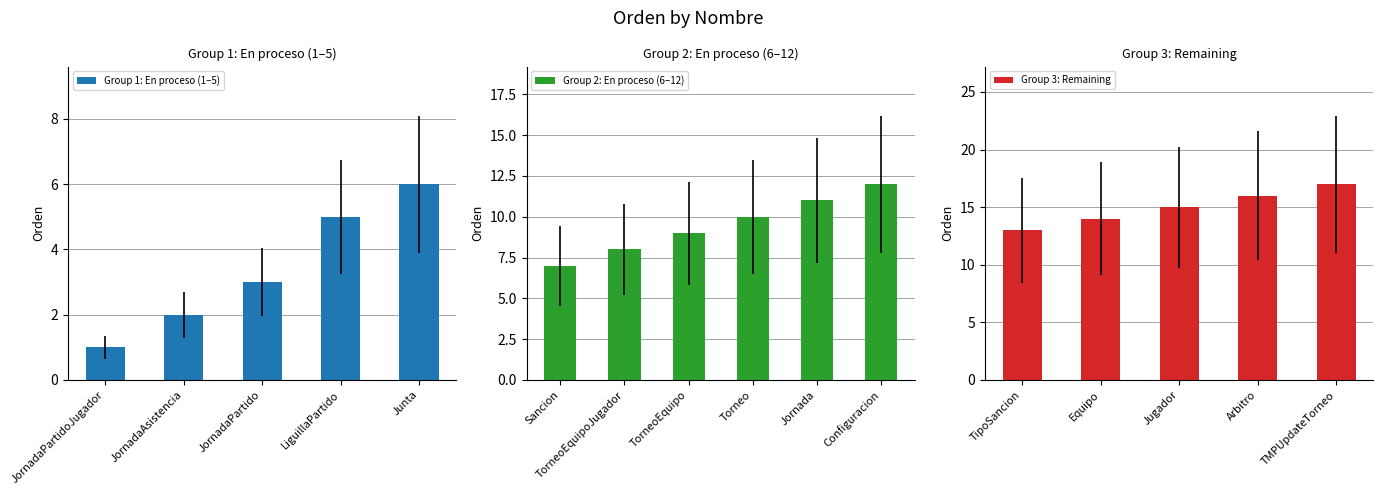

What is the value of the 8th bar from the left?

9